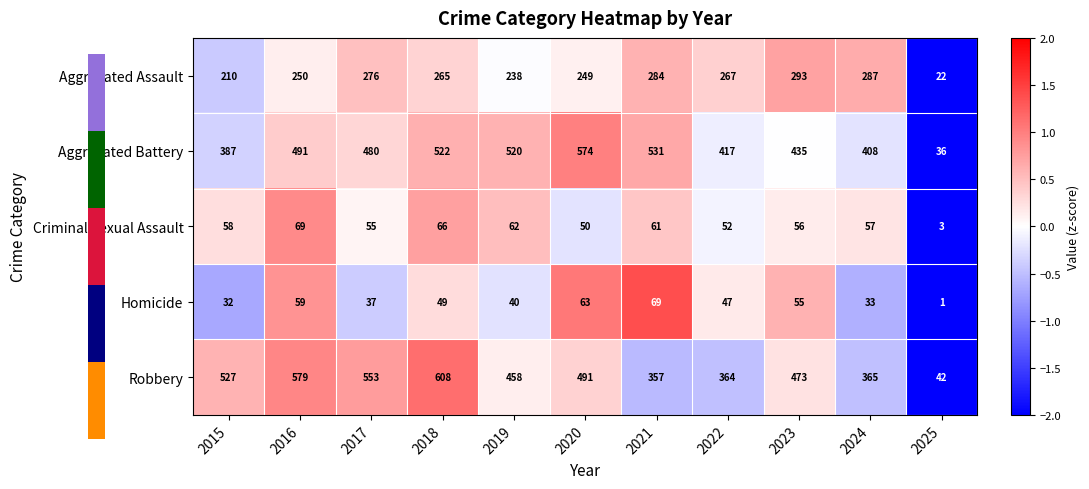

What is the approximate value of Homicide at 2018, to the nearest 10?

50